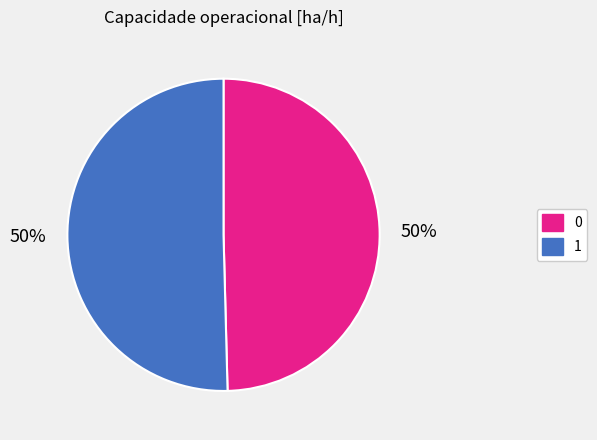

To the nearest percent, what percentage of the pie is 1?

50%